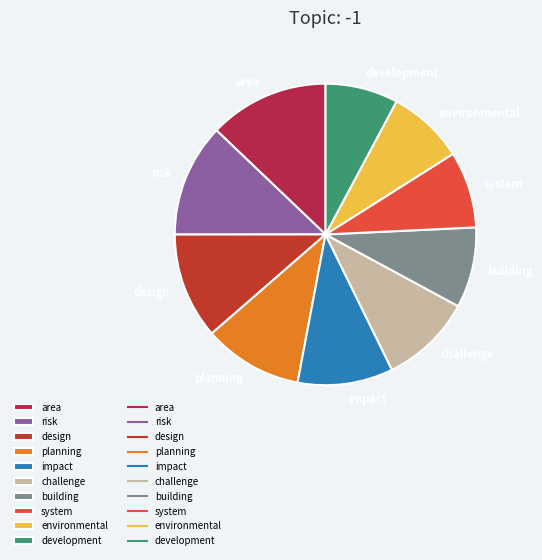

Does challenge represent more than half of the total?

No